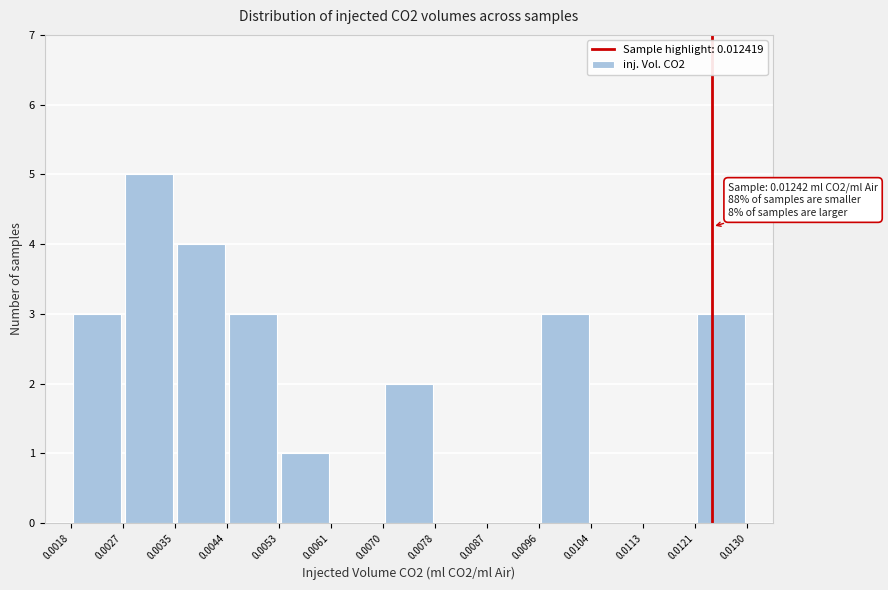

Over which range of the x-axis is the bar tallest?

0.0027 to 0.0035